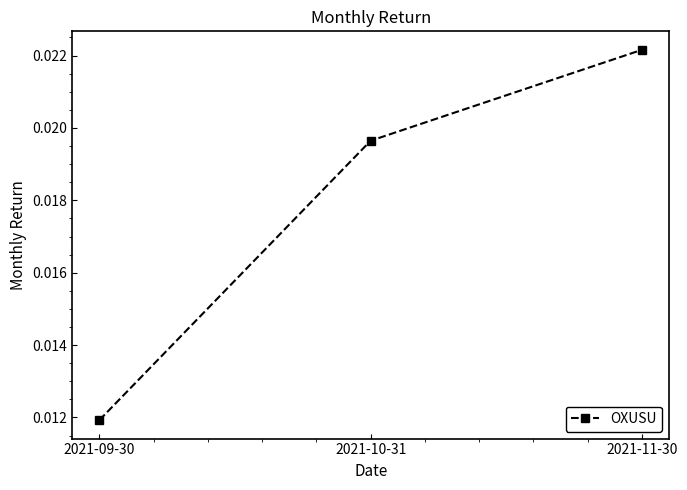

List the labels in order of value, largest first.

2021-11-30, 2021-10-31, 2021-09-30